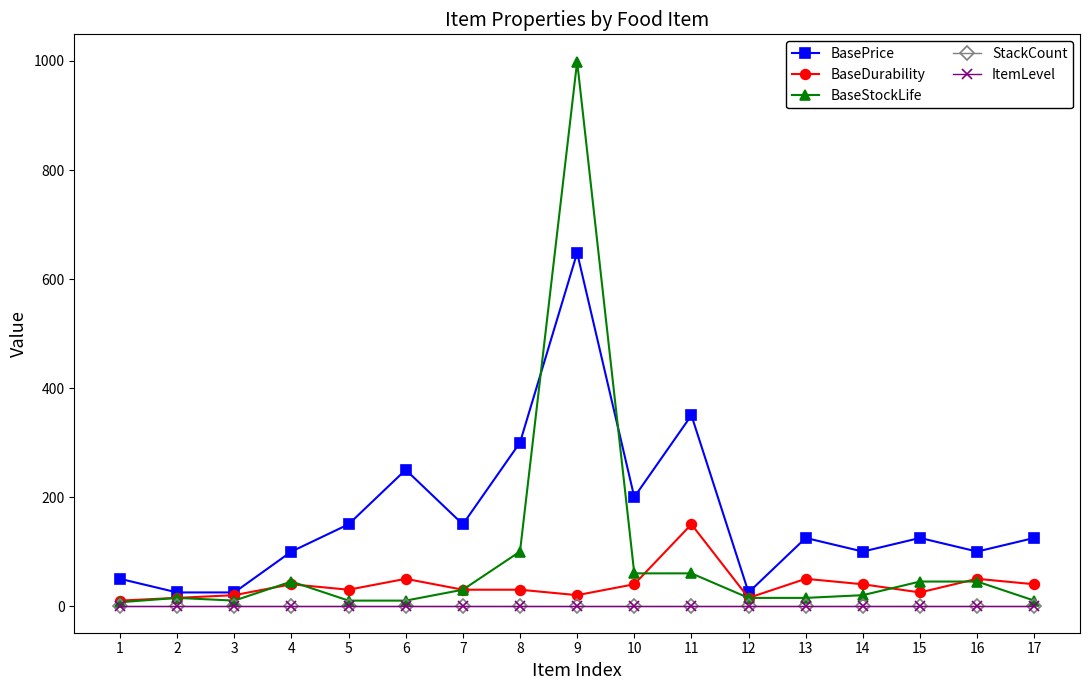

Does the chart have visible grid lines?

No